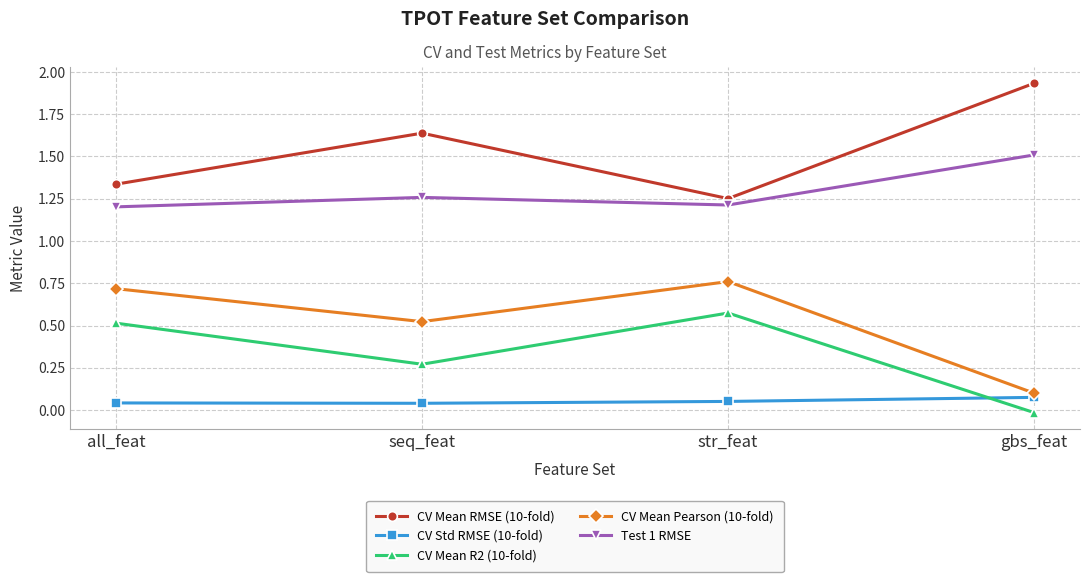

Is it true that CV Mean Pearson (10-fold) equals 0.8 at seq_feat?

False